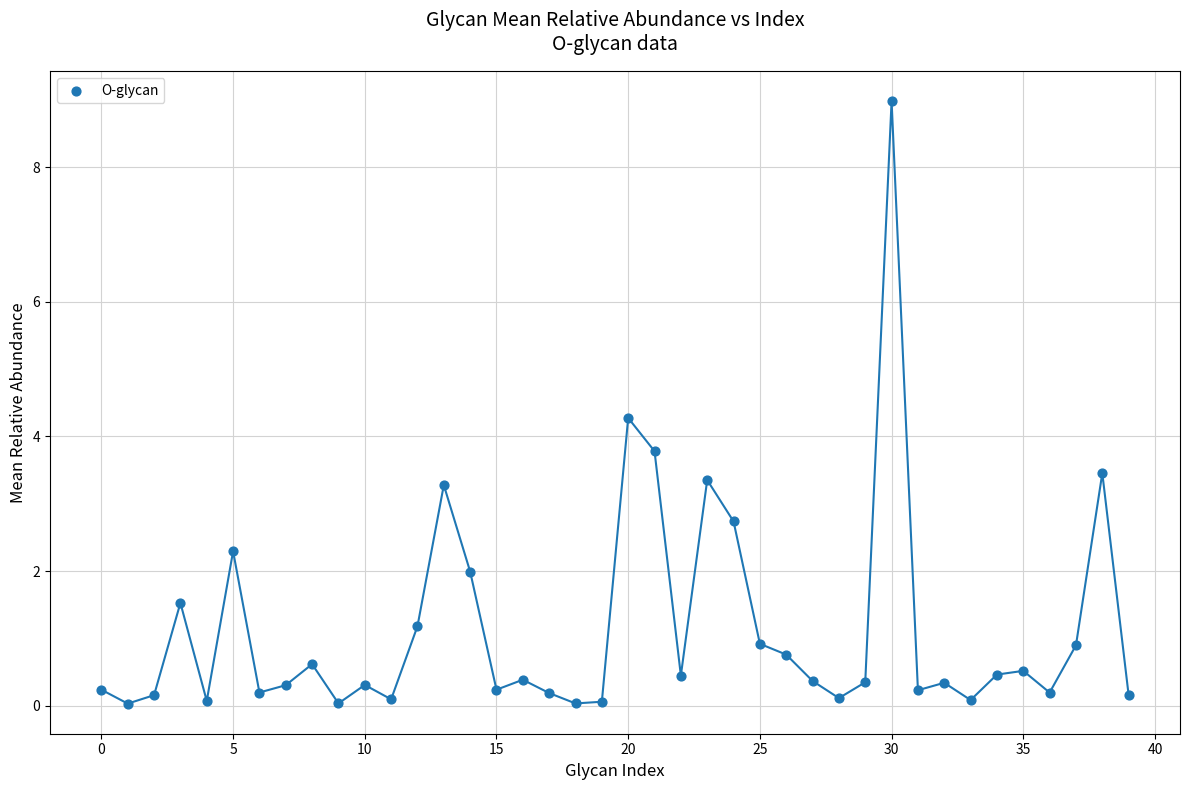

What is the range of Y values (max minus min)?

9.0